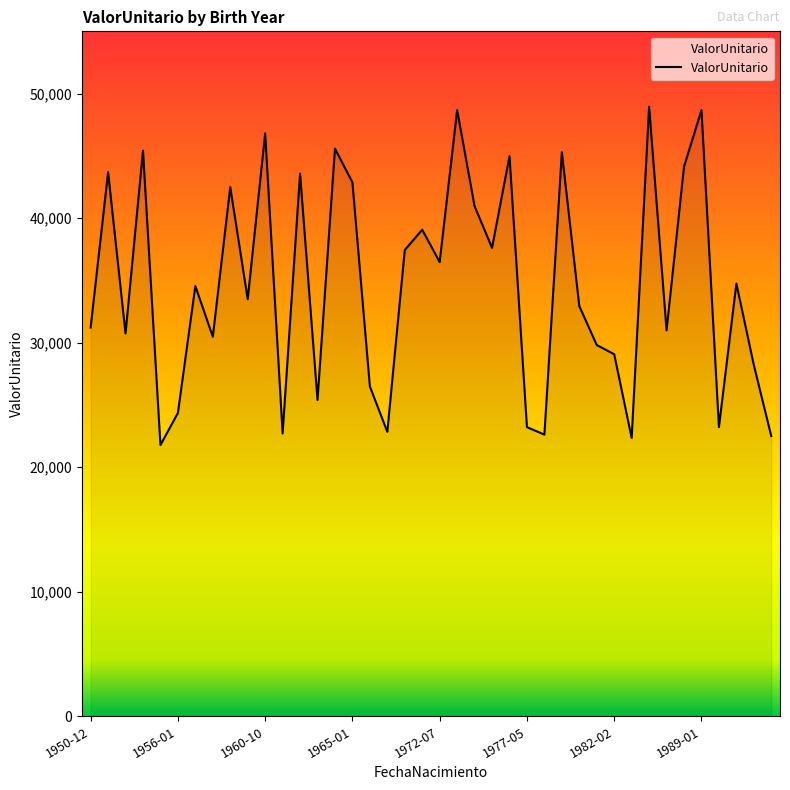

What is the greatest value displayed?

48957.3